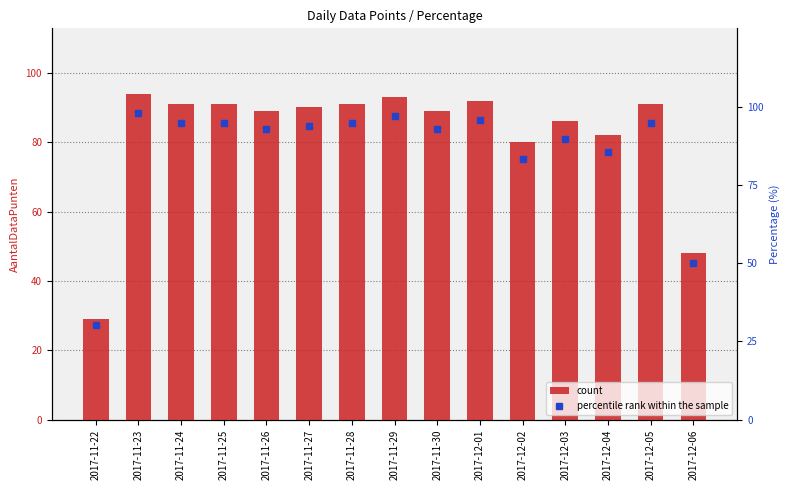

Reading left to right, list all the values displayed in this chart.

count: 2017-11-22=29.0	2017-11-23=94.0	2017-11-24=91.0	2017-11-25=91.0	2017-11-26=89.0	2017-11-27=90.0	2017-11-28=91.0	2017-11-29=93.0	2017-11-30=89.0	2017-12-01=92.0	2017-12-02=80.0	2017-12-03=86.0	2017-12-04=82.0	2017-12-05=91.0	2017-12-06=48.0
percentile rank within the sample: 2017-11-22=30.2	2017-11-23=97.9	2017-11-24=94.8	2017-11-25=94.8	2017-11-26=92.7	2017-11-27=93.8	2017-11-28=94.8	2017-11-29=96.9	2017-11-30=92.7	2017-12-01=95.8	2017-12-02=83.3	2017-12-03=89.6	2017-12-04=85.4	2017-12-05=94.8	2017-12-06=50.0